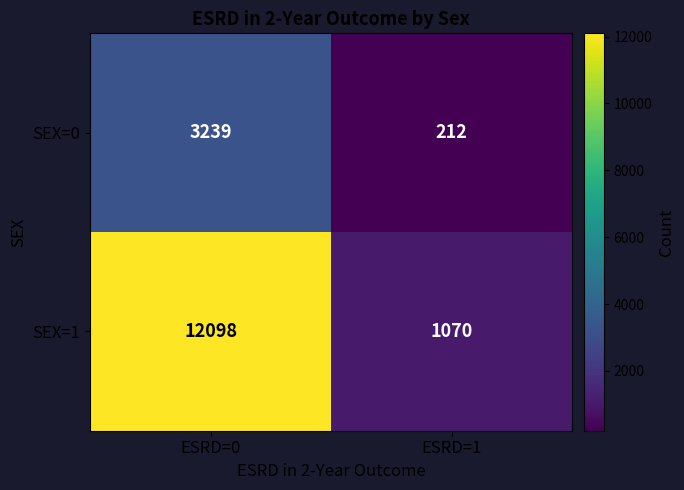

What is the spread (max minus min) of values at ESRD=0?

8859